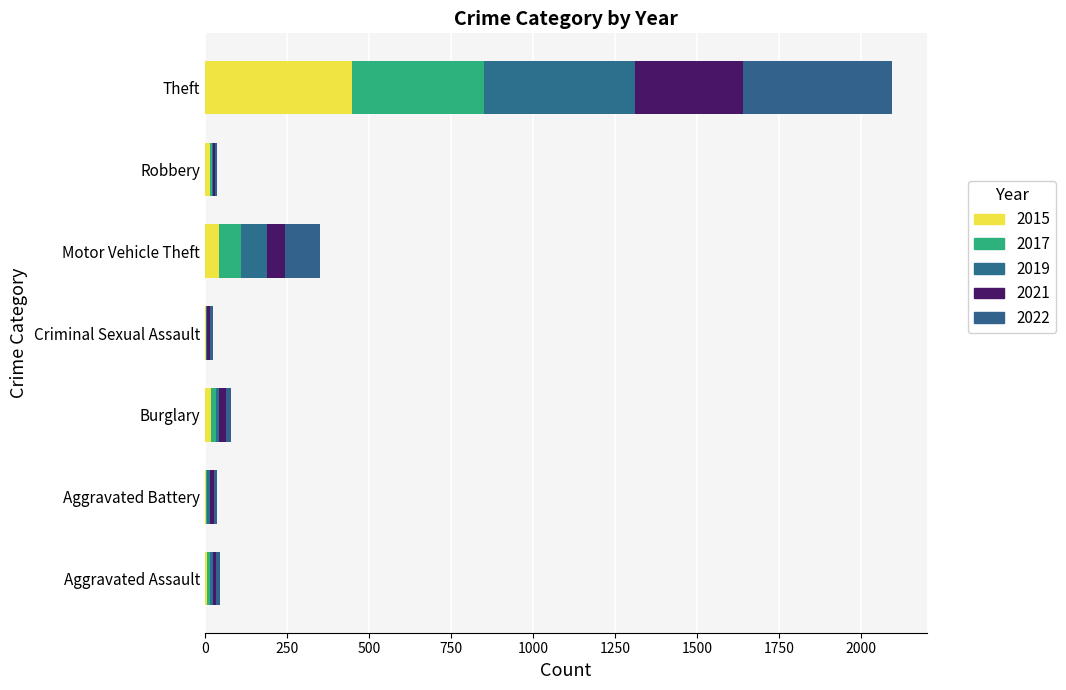

How many categories are shown in the chart?

7